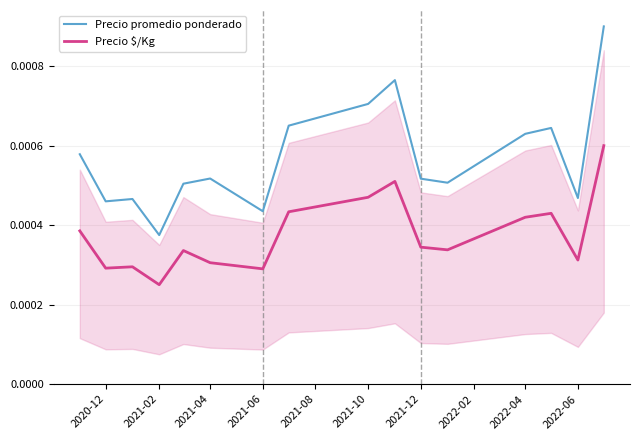

At which label is Precio $/Kg closest to 0?

2021-02